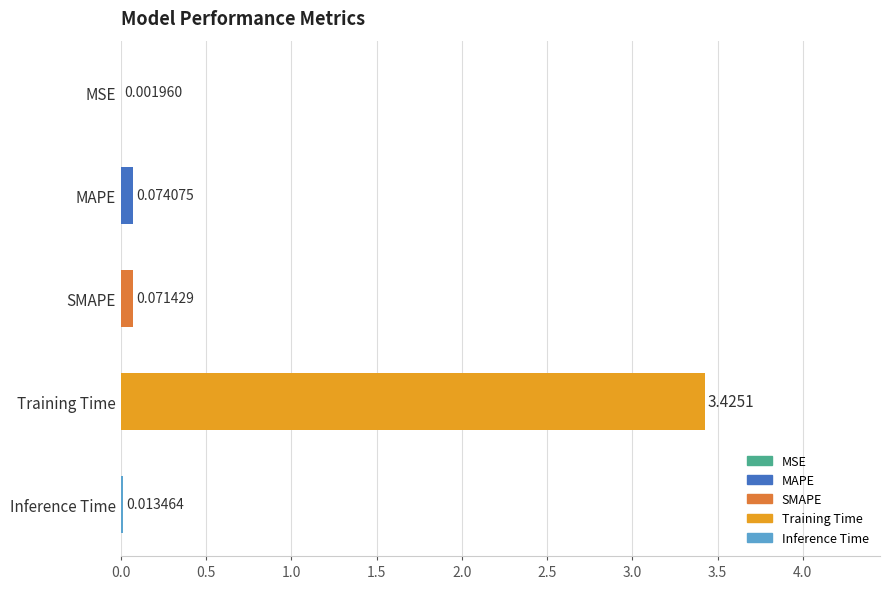

What is the change in value from SMAPE to Training Time?

+3.4